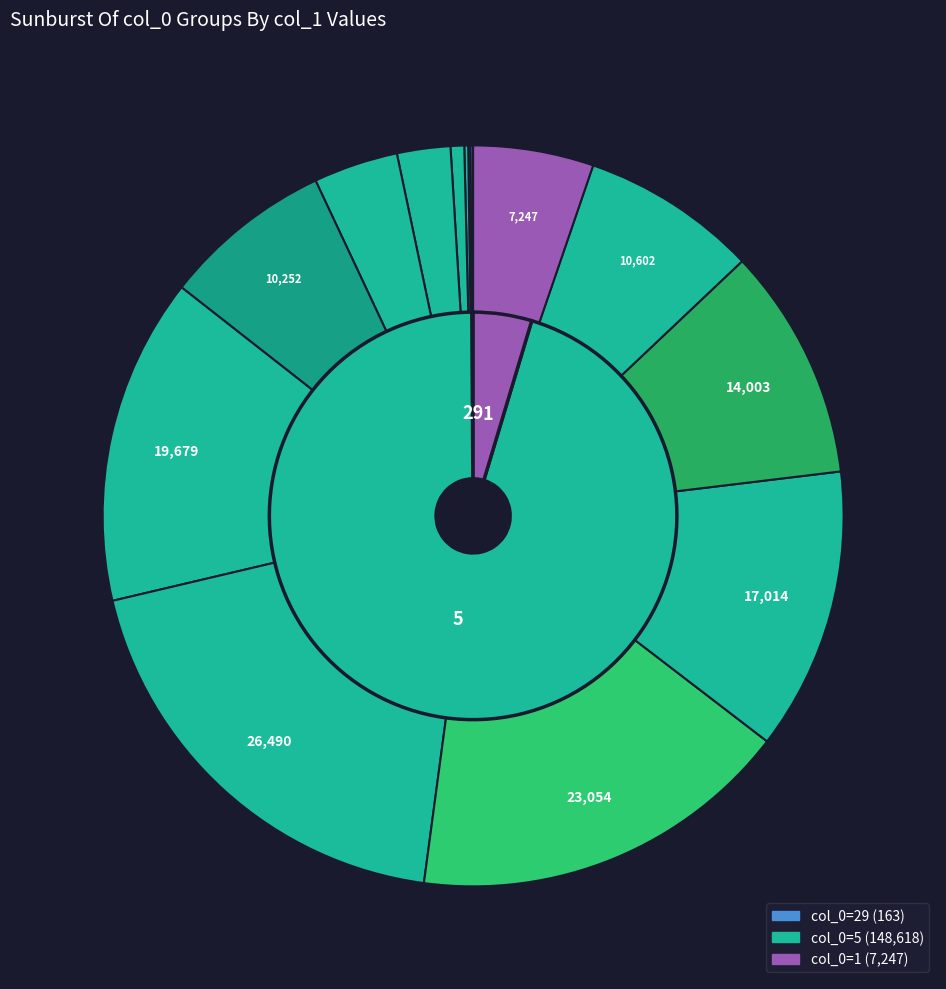

Which slice is the smallest?

5_129